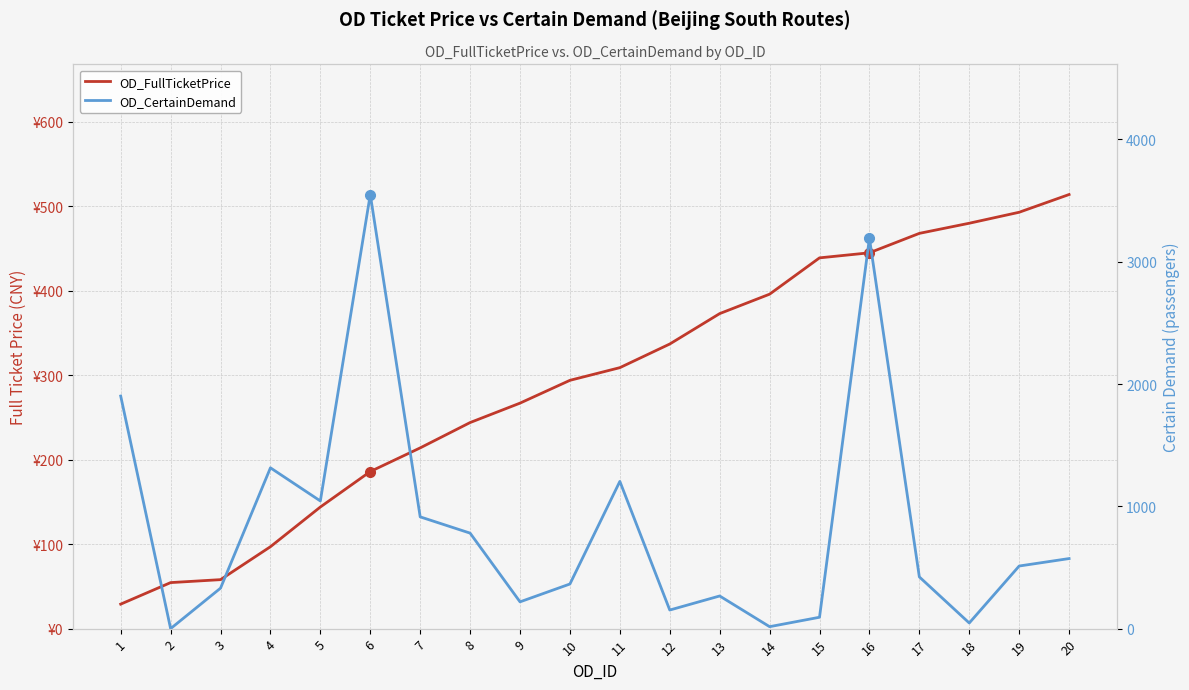

Is the value of OD_CertainDemand at 1 greater than the value of OD_FullTicketPrice at 16?

Yes